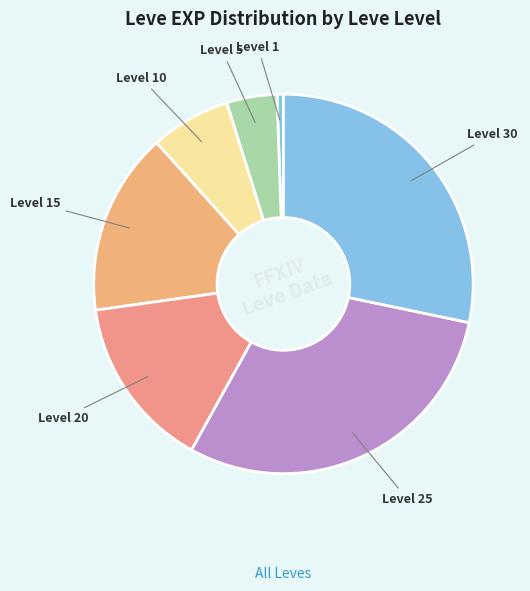

Count the number of slices in the pie.

7